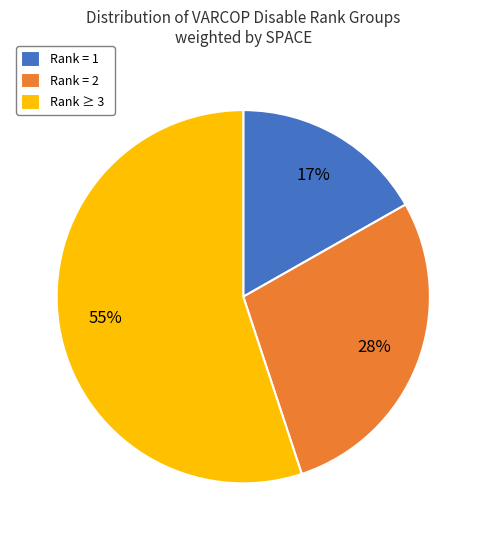

How many slices are in this pie chart?

3